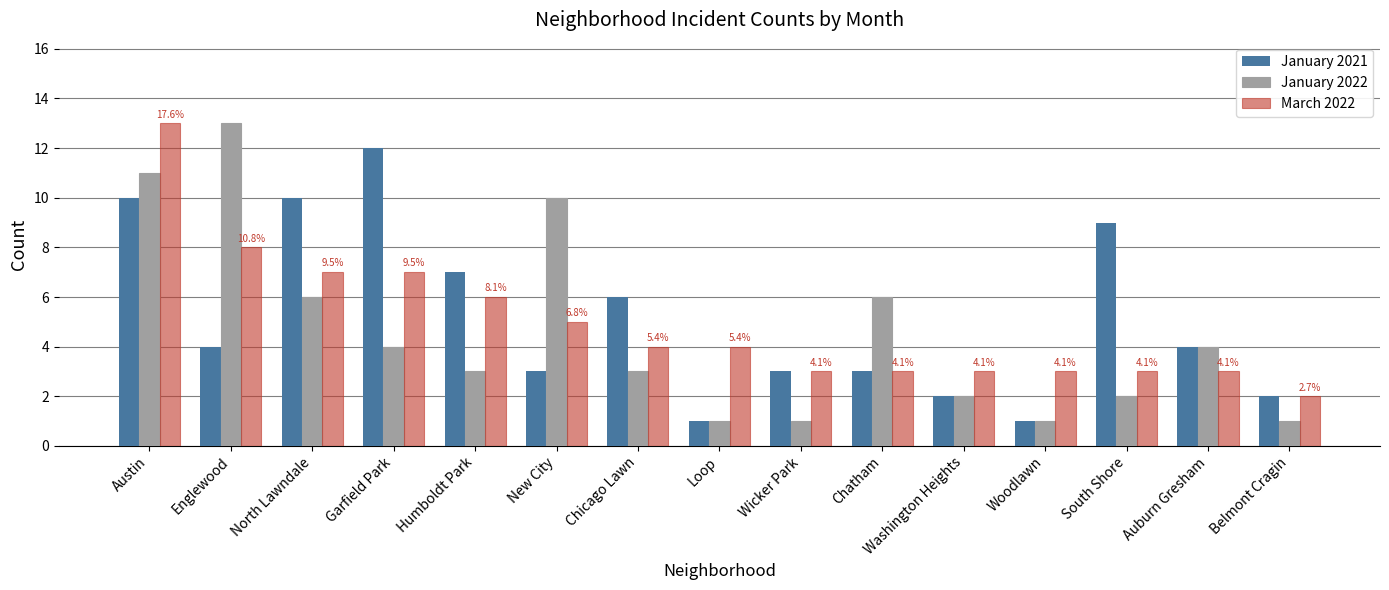

At which label does March 2022 first exceed 4?

Austin